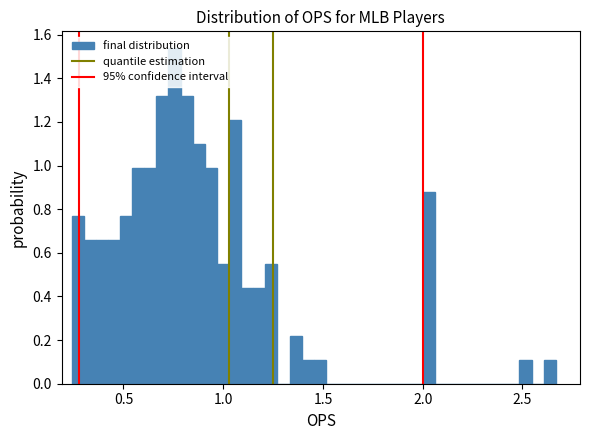

Around what value on the x-axis is the tallest bar? Give the approximate position of its centre, as read against the axis.

0.75